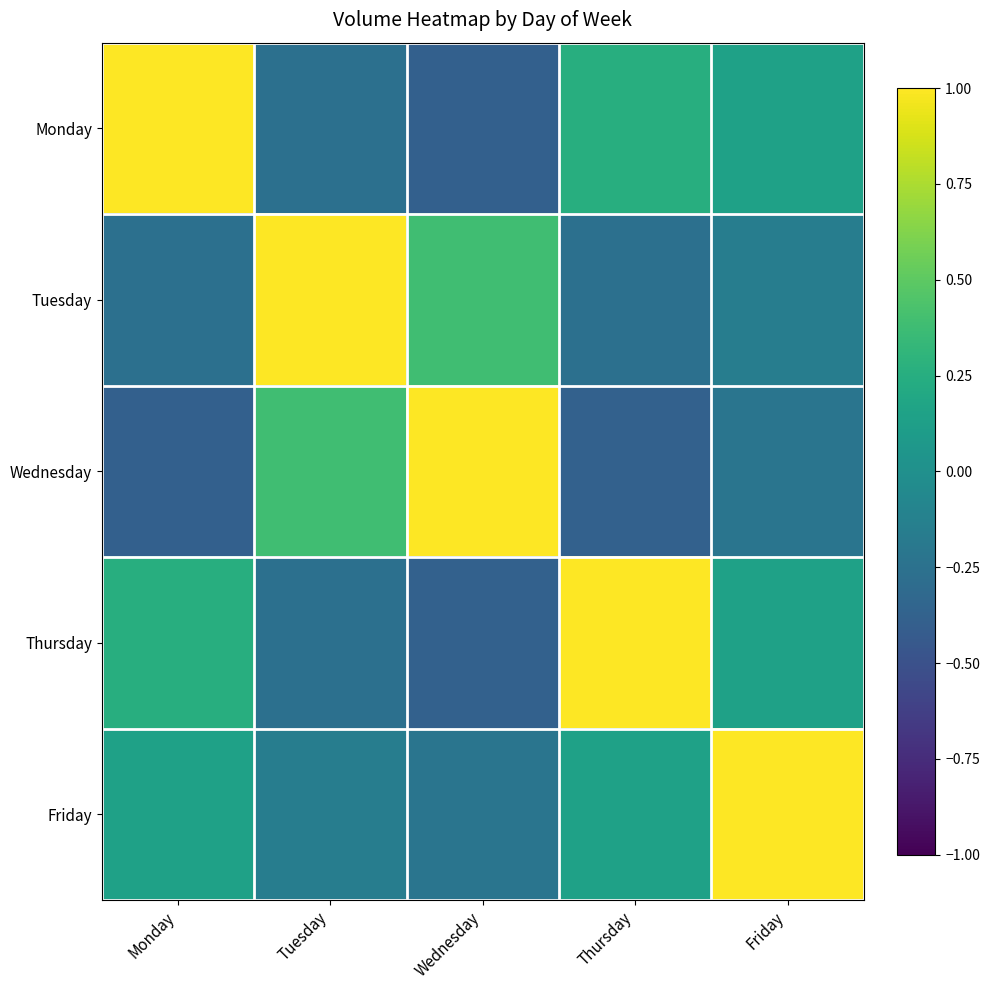

What is the spread (max minus min) of values at Friday?

1.2